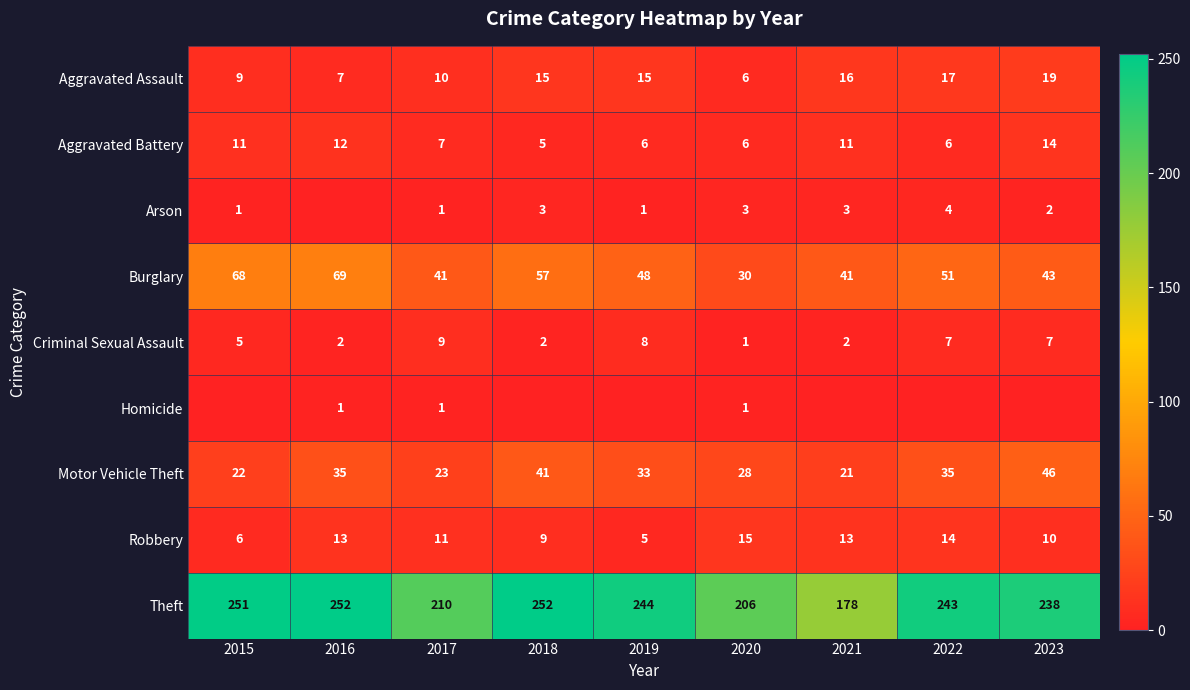

Is the value of Theft at 2022 greater than the value of Arson at 2015?

Yes